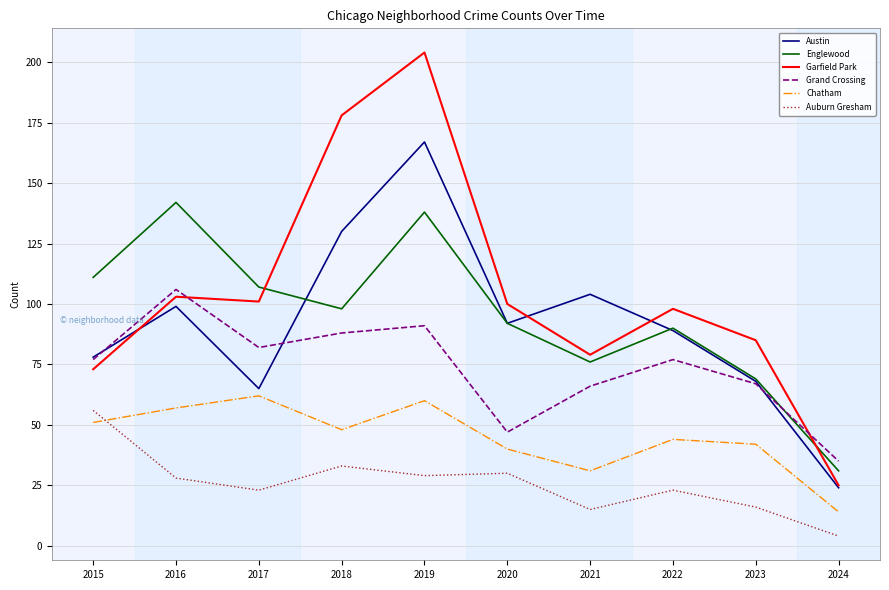

What is the difference between the highest and lowest values at 2016?

114